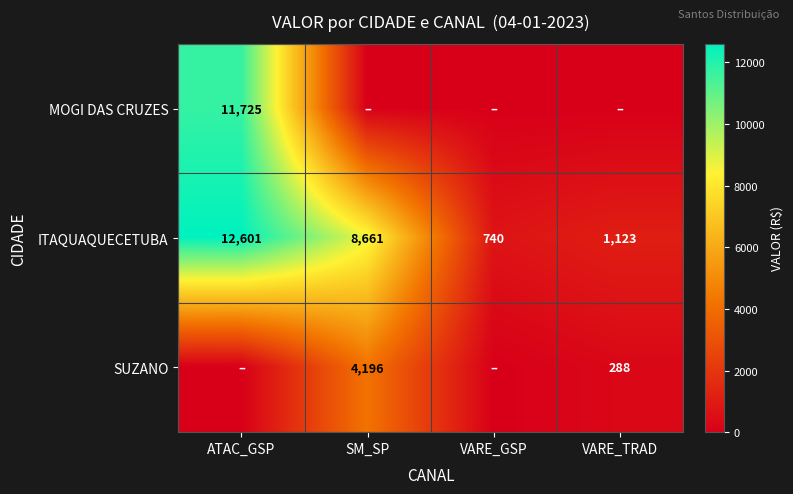

What is the difference between the maximum and minimum values in the ITAQUAQUECETUBA series?

11861